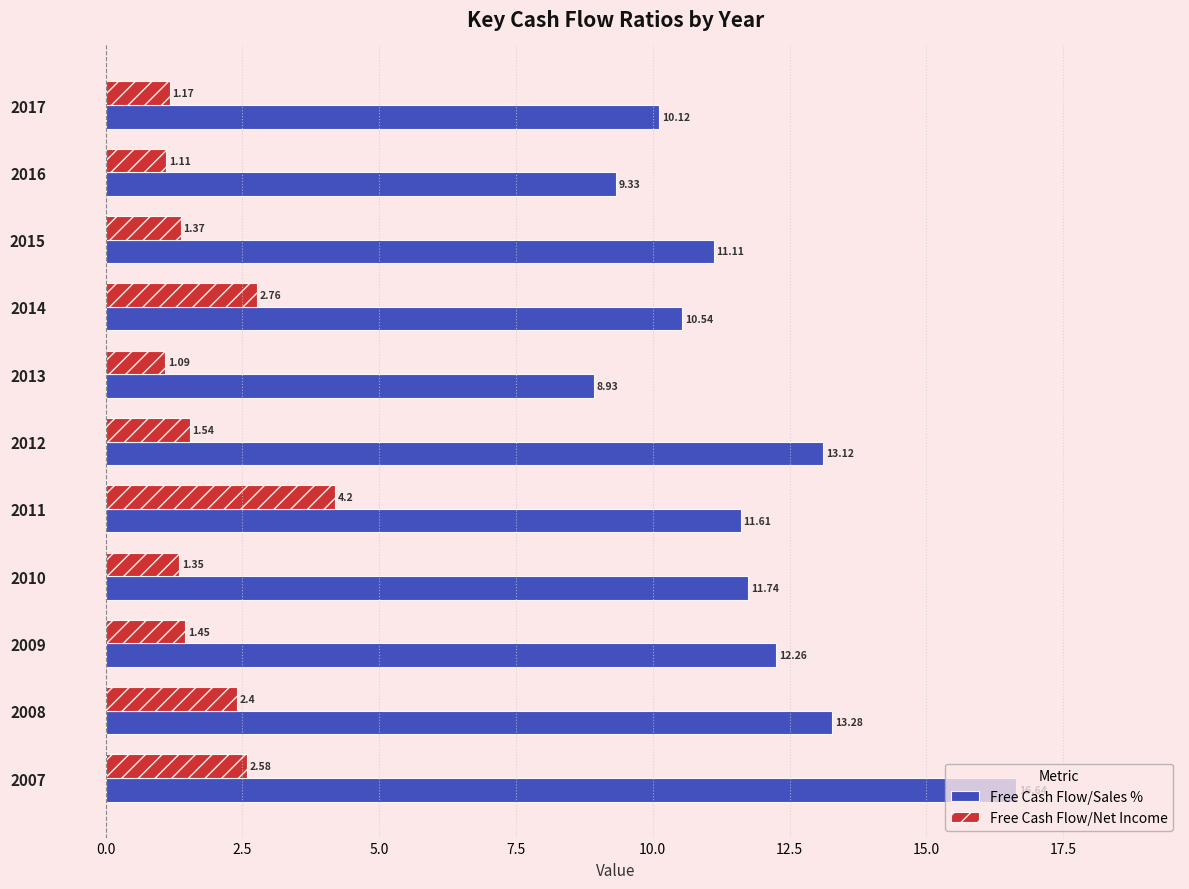

Count the number of data series in this chart.

2